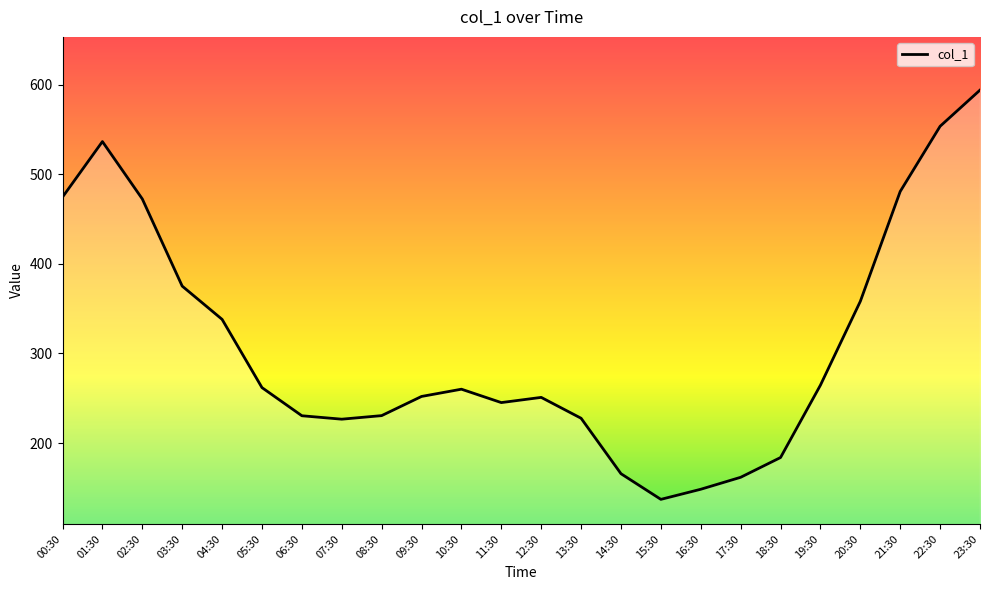

What is the sum of the values at 21:30 and 19:30?

745.3